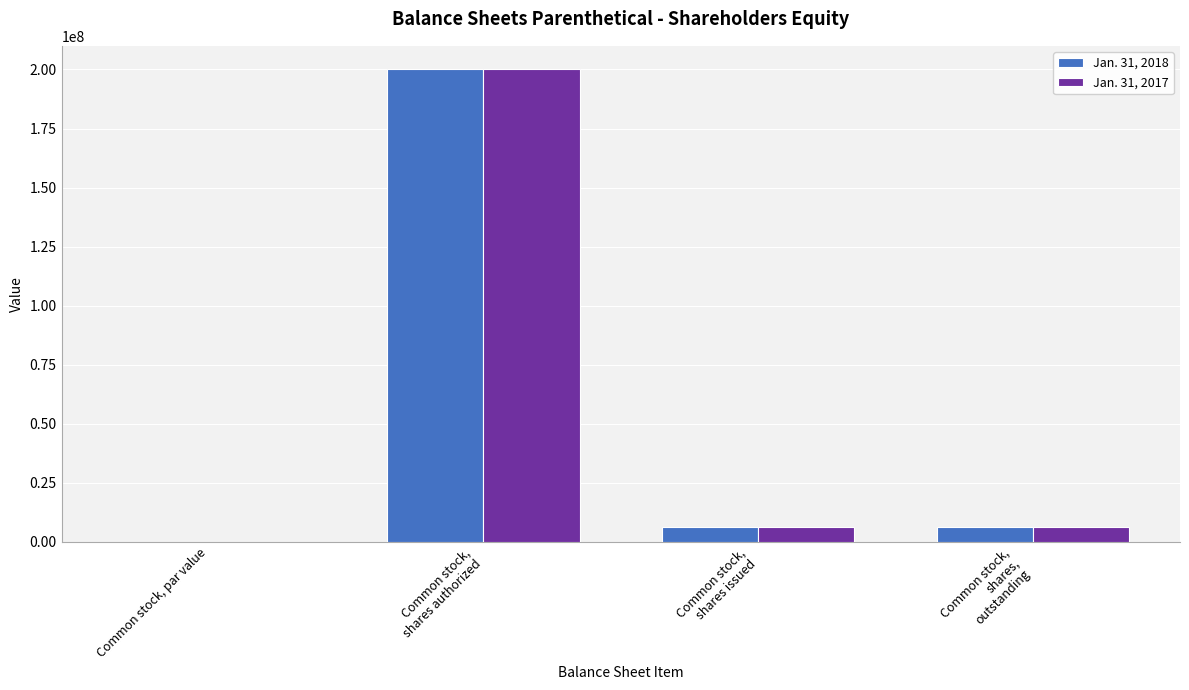

Is it true that Jan. 31, 2017 equals 0.0 at Common stock, par value?

True